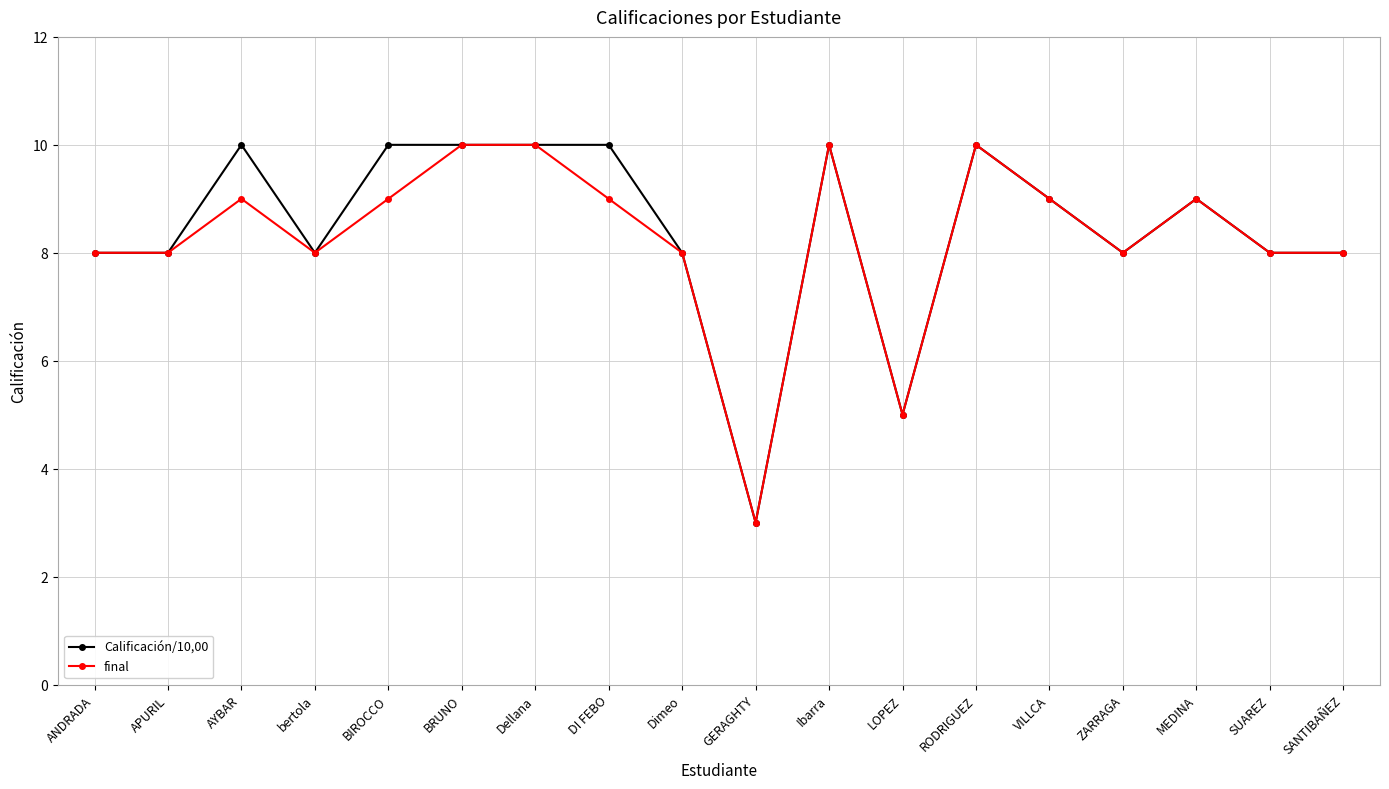

Is the value of Calificación/10,00 at LOPEZ greater than the value of final at Dellana?

No